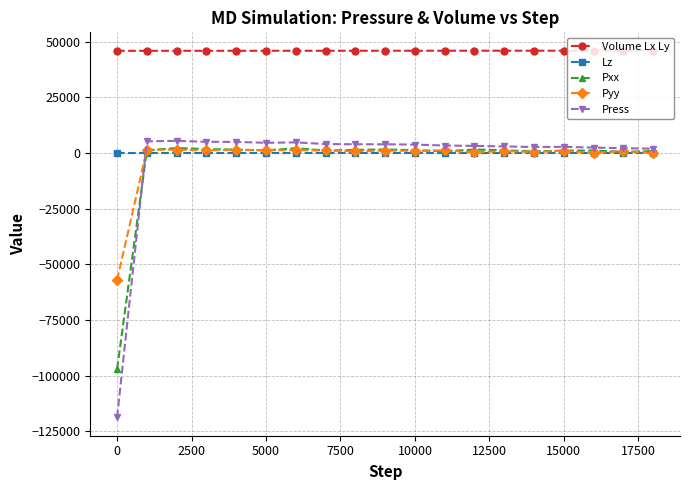

What are all the series names shown in the legend?

Volume Lx Ly, Lz, Pxx, Pyy, Press